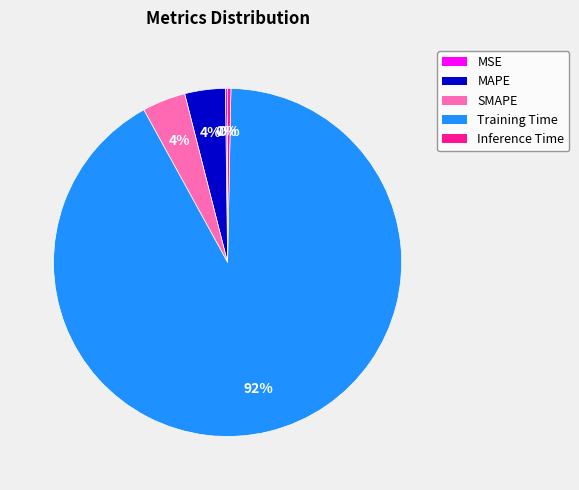

Does any single category account for the majority?

Yes